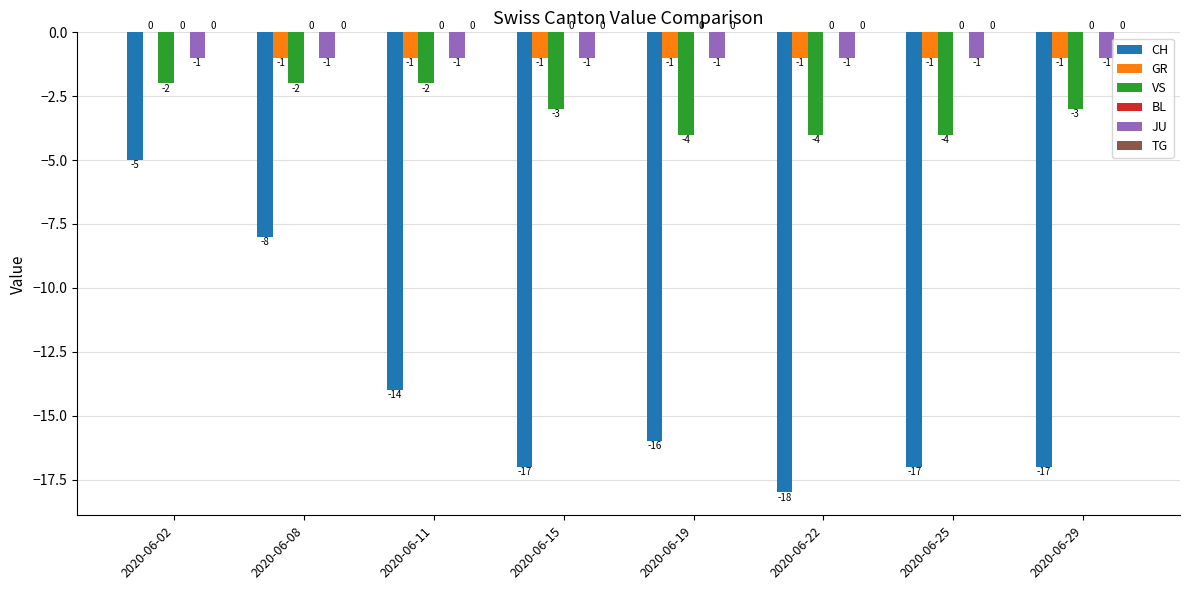

Where is JU nearest to the value -1?

2020-06-02